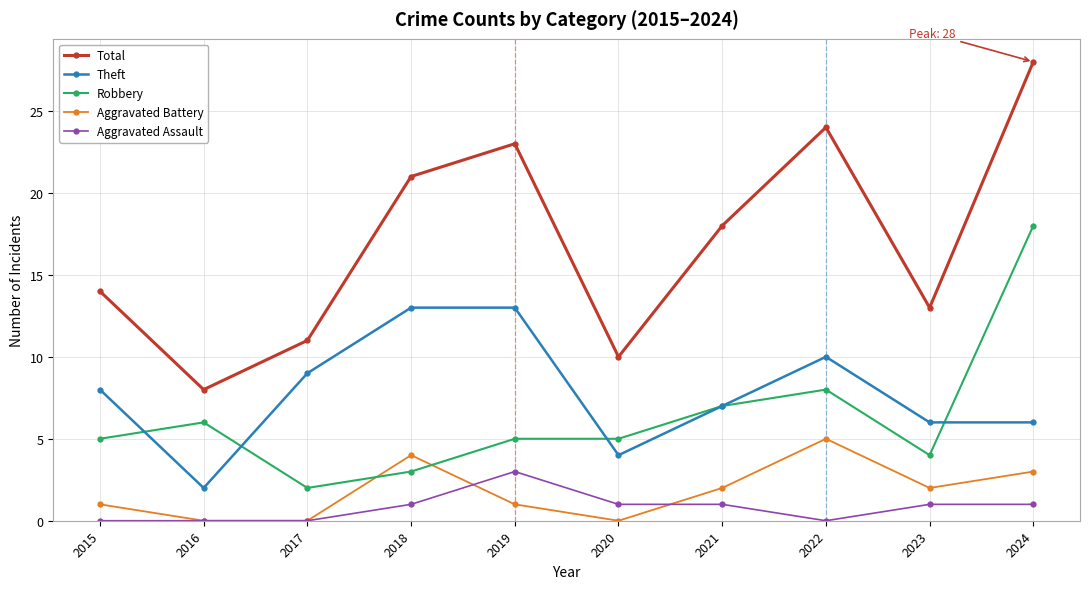

Which category has the highest value in the Aggravated Battery series?

2022